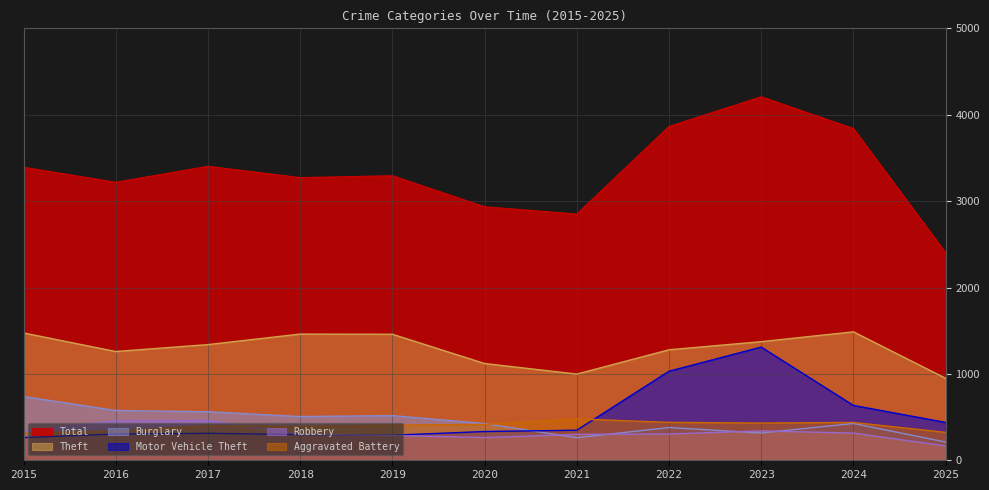

Where is the first local maximum for Robbery?

2017